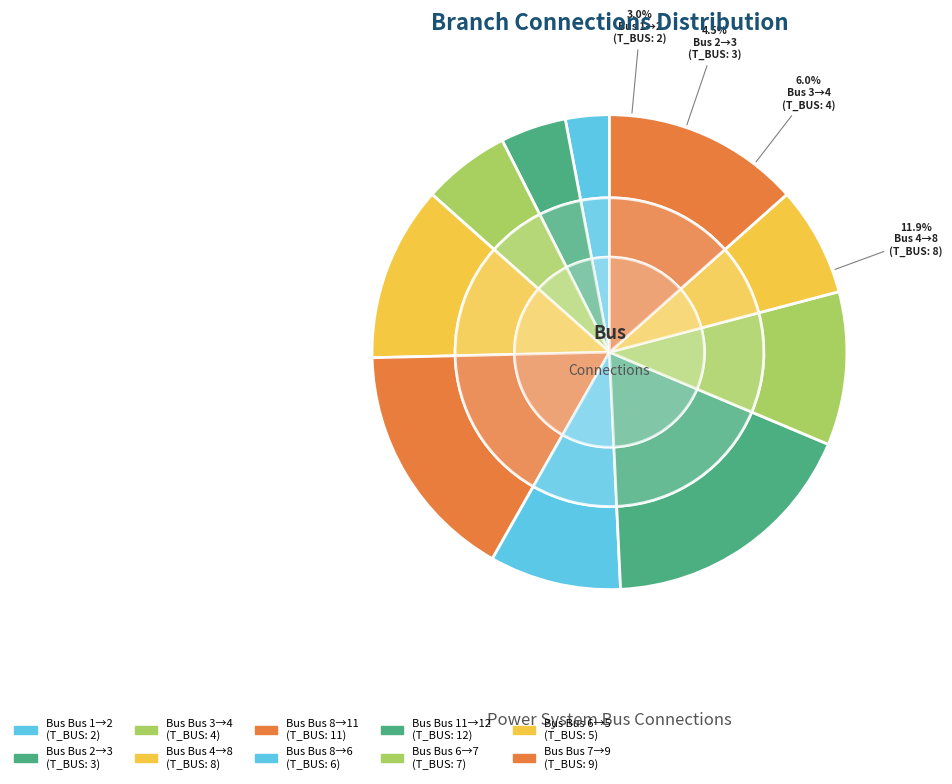

To the nearest percent, what is the combined percentage of 8 and 4?

28%